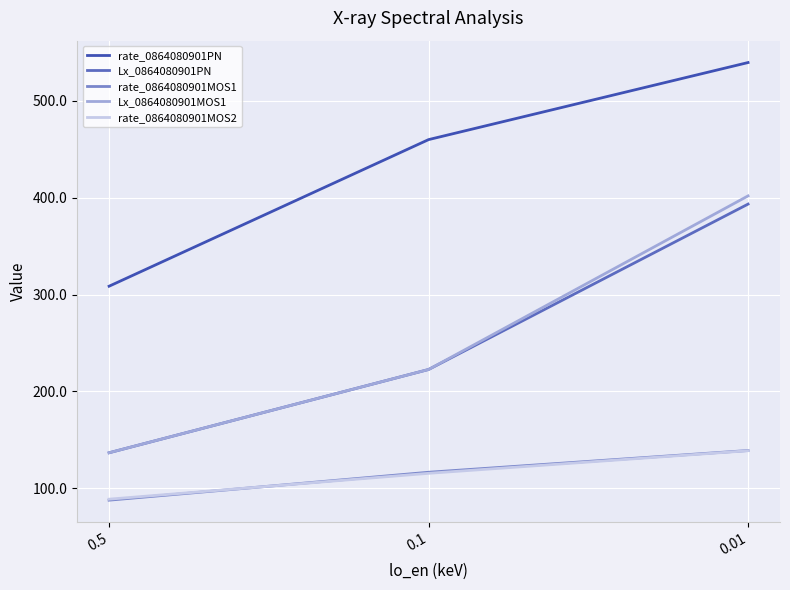

Count the number of categories in the chart.

3